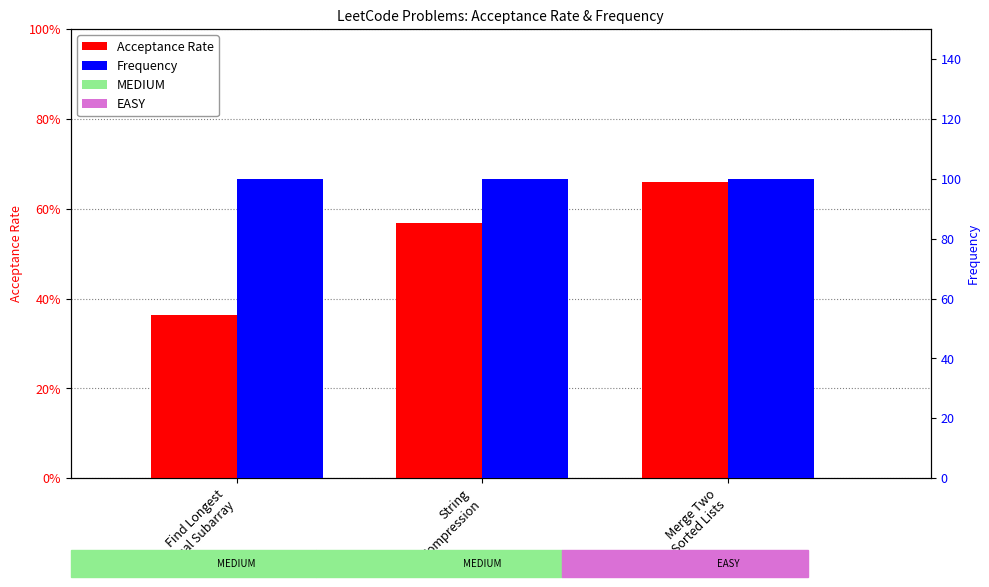

Which series has the largest range (max minus min)?

Acceptance Rate